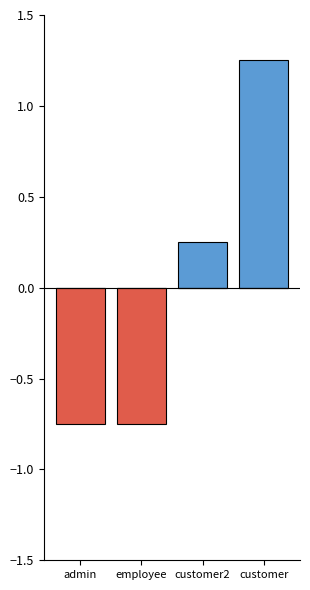

How many data points in loyaltyPoints_pos are above 0?

2